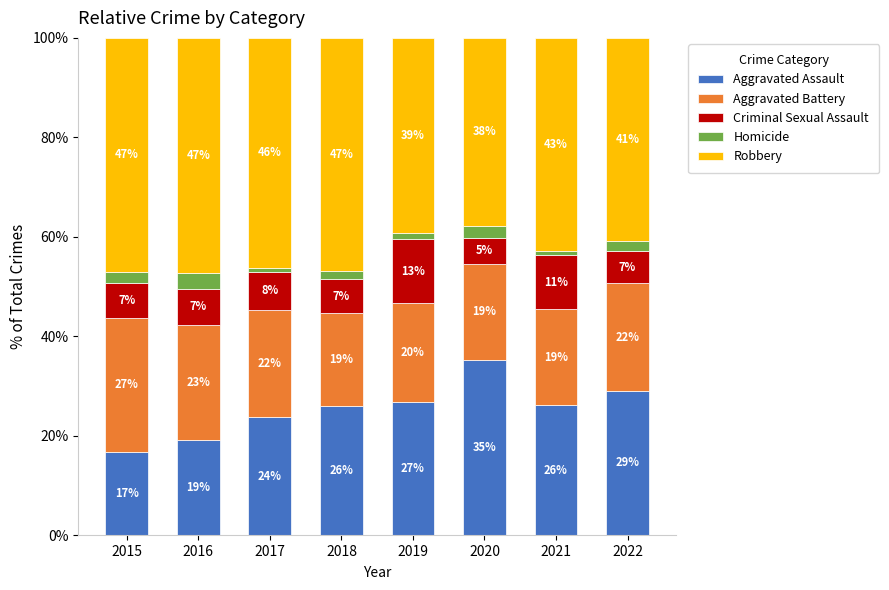

Are the bars horizontal?

No